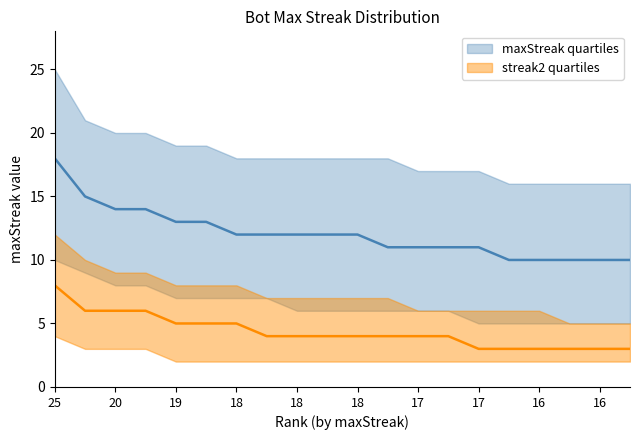

Between 25 and 17, which series saw the biggest shift?

maxStreak upper